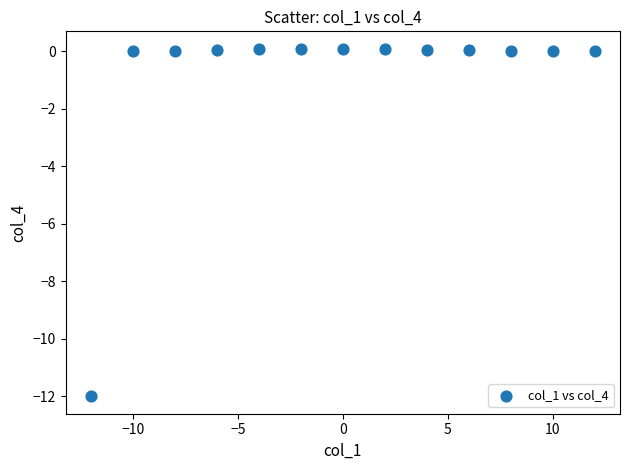

What is the range of Y values (max minus min)?

12.1